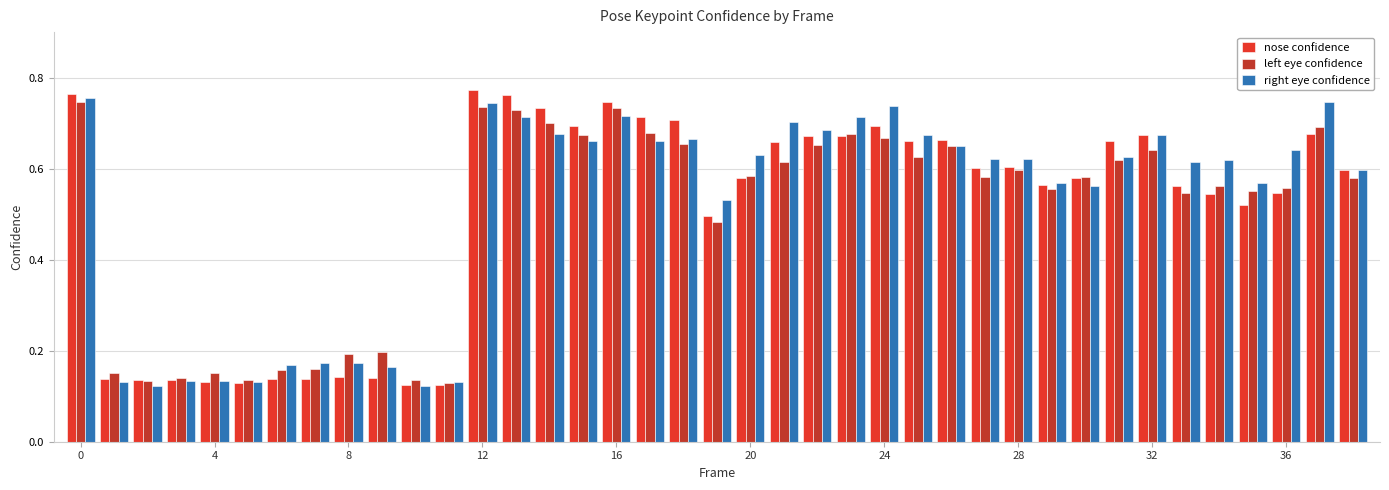

Count the right eye confidence values in the range 0 to 1.

39